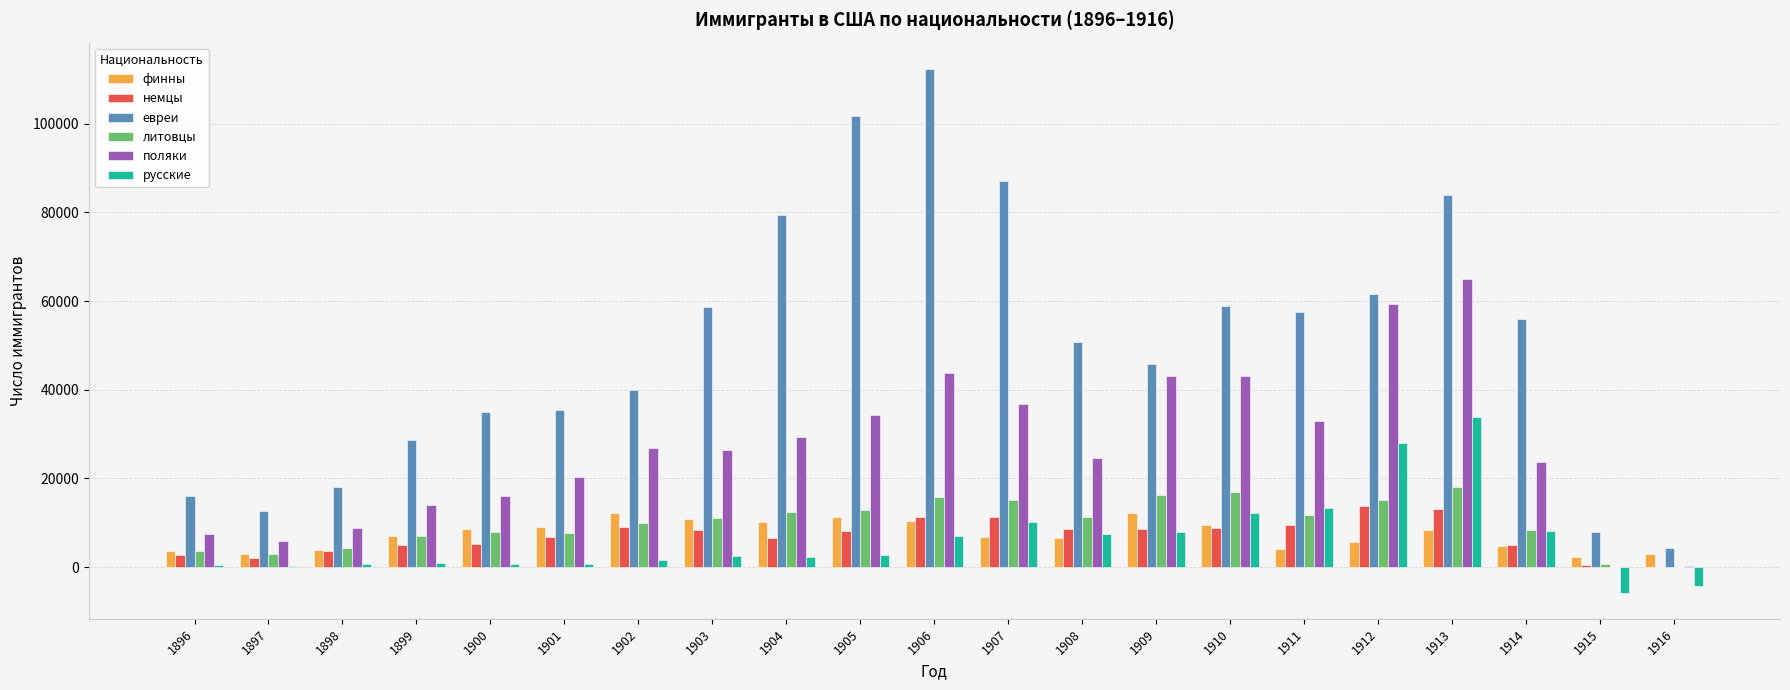

Where does the финны series first go above 6993?

1899